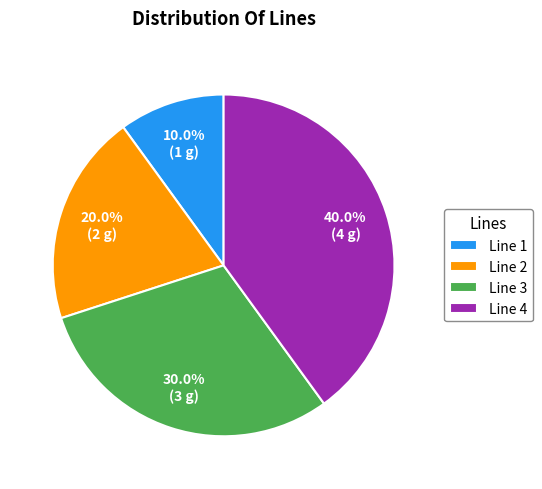

How many segments does this pie chart have?

4